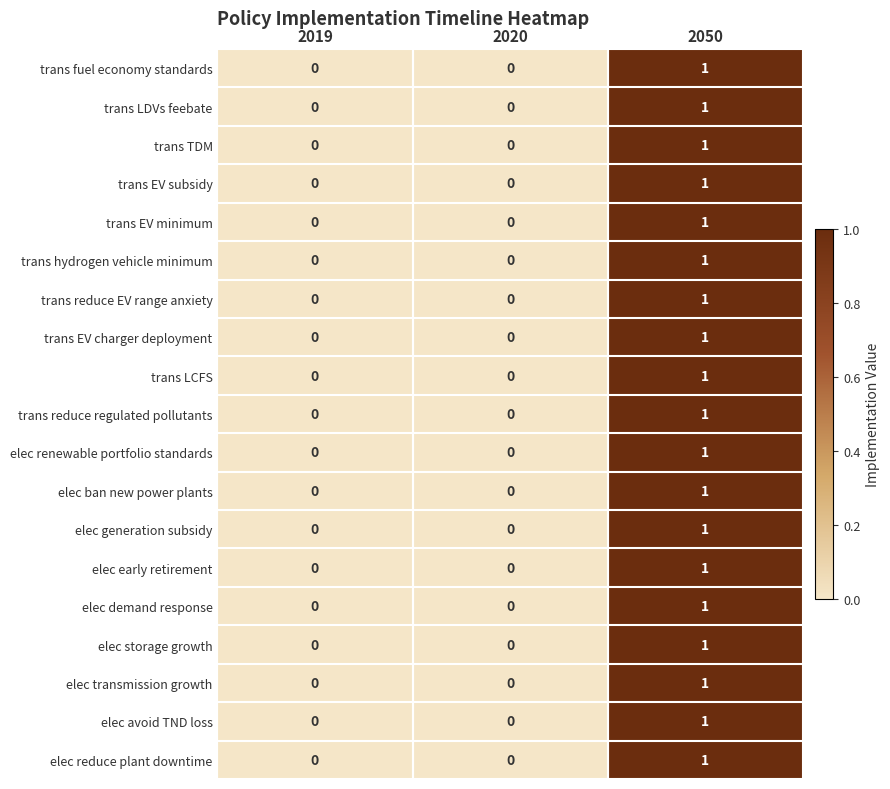

How many distinct data groups are displayed?

19